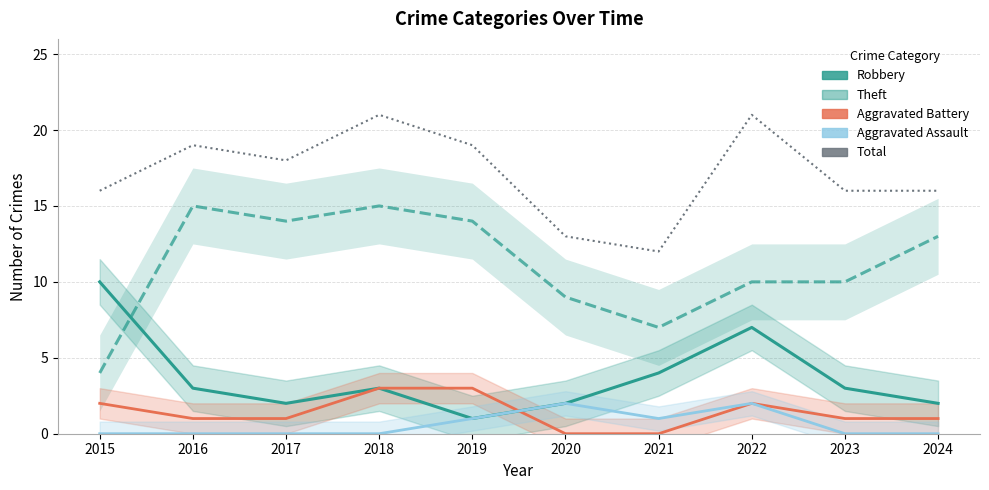

What is the difference between the Aggravated Battery values at 2020 and 2018?

3